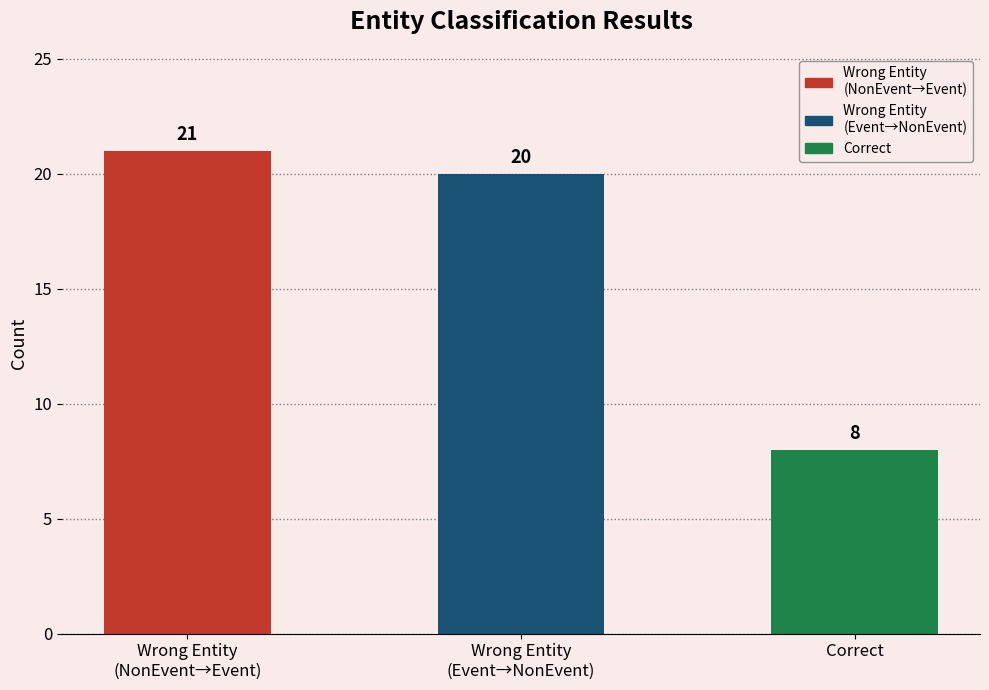

Rank the categories by value from lowest to highest.

Correct, Wrong Entity
(Event→NonEvent), Wrong Entity
(NonEvent→Event)